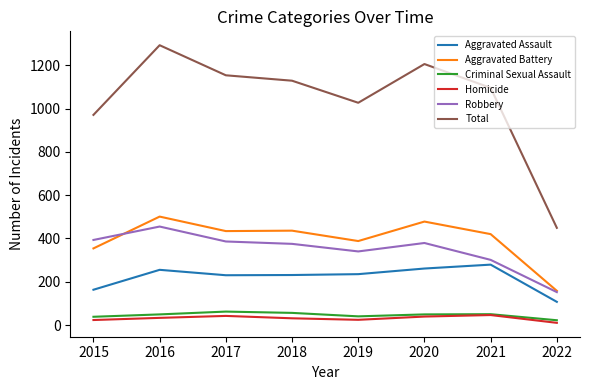

True or false: Aggravated Assault and Robbery intersect in this chart.

False